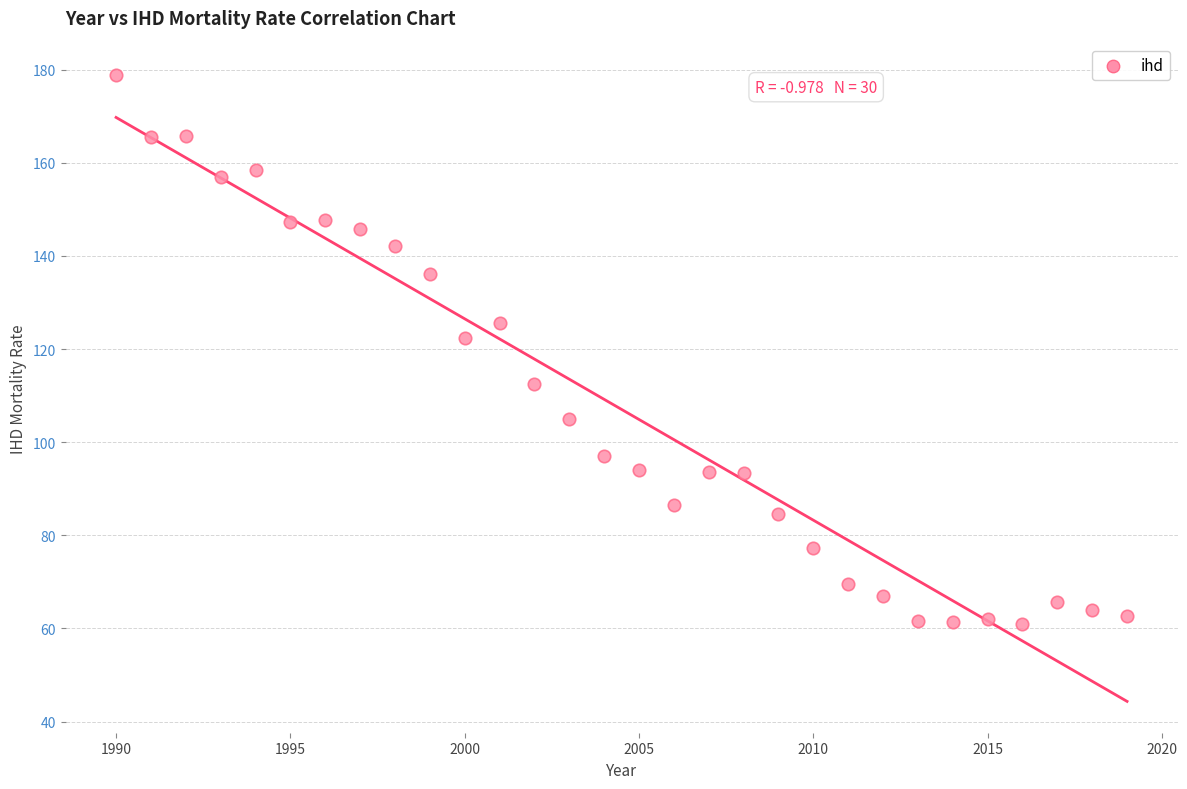

What is the range of Y values (max minus min)?

117.9